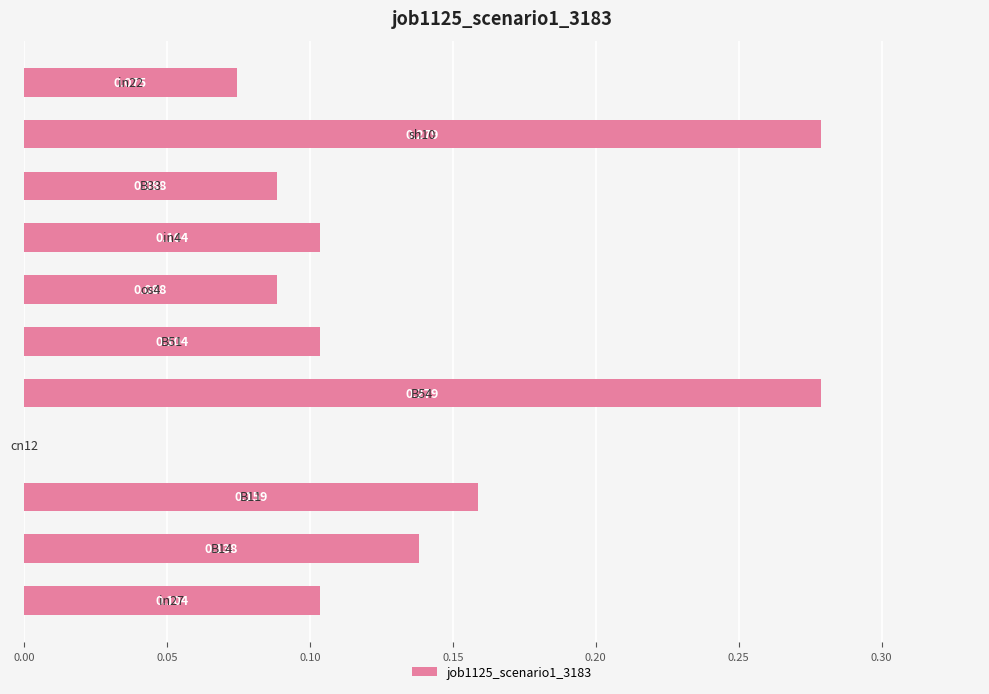

Does the chart contain stacked bars?

No